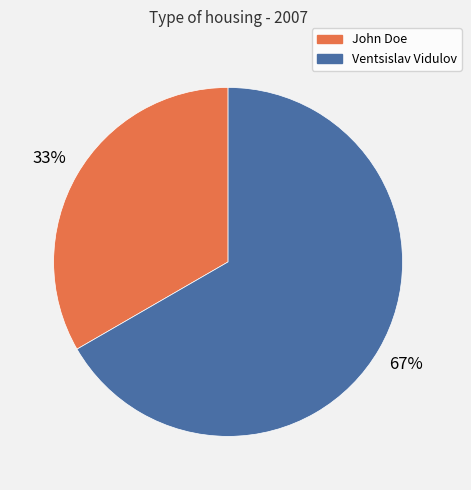

Count the number of slices in the pie.

2